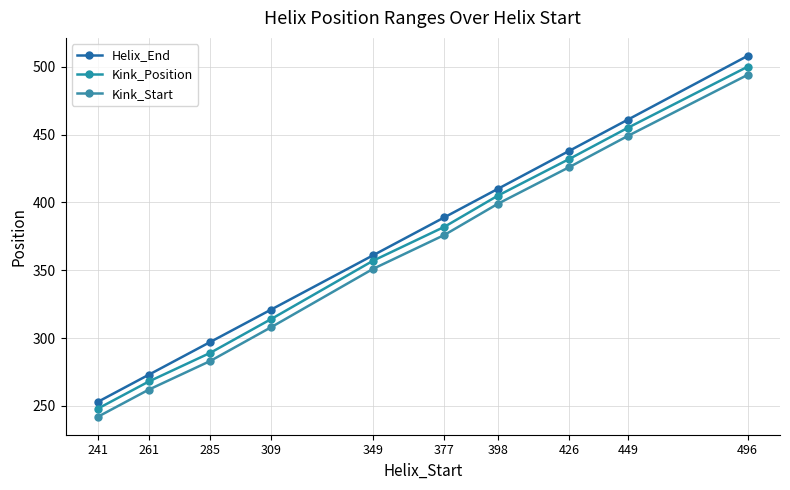

Reading left to right, list all the values displayed in this chart.

Helix_End: 253	273	297	321	361	389	410	438	461	508
Kink_Position: 248	268	289	314	357	382	405	432	455	500
Kink_Start: 242	262	283	308	351	376	399	426	449	494